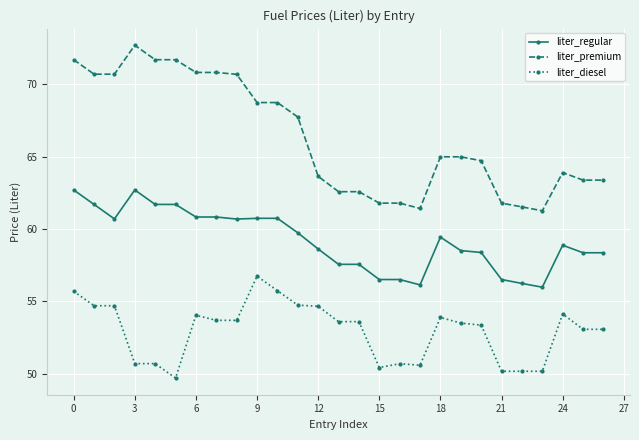

What is the highest value of the liter_premium series?

72.7